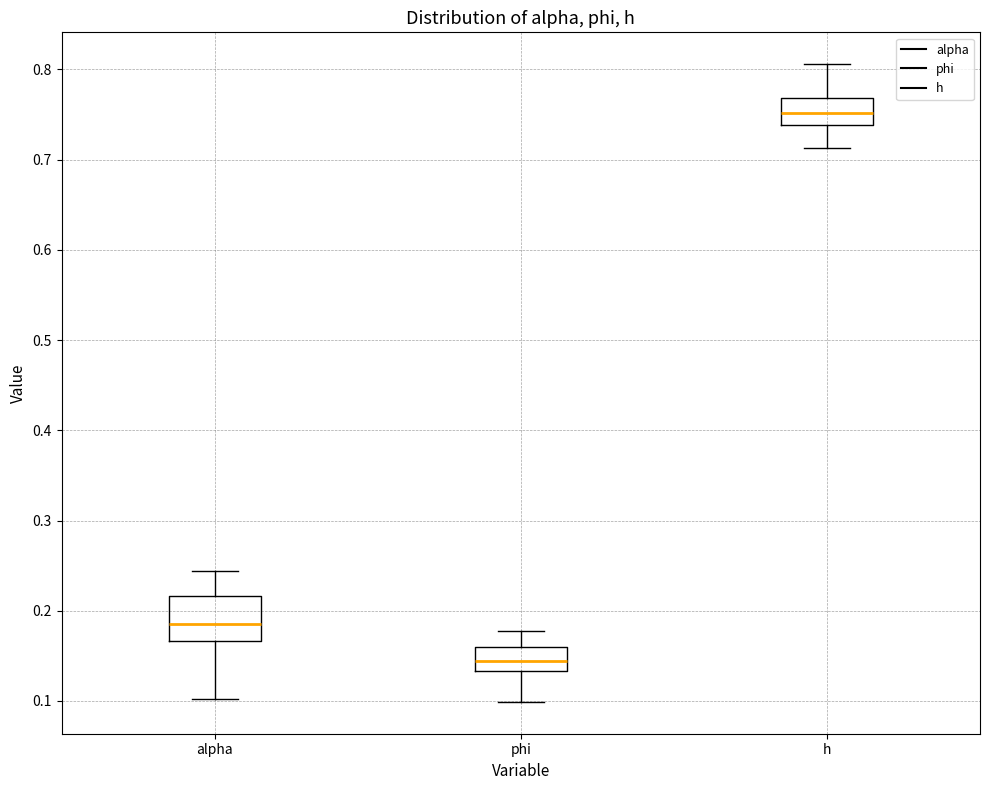

Comparing the boxes themselves (not the whiskers), which one is the tallest?

alpha